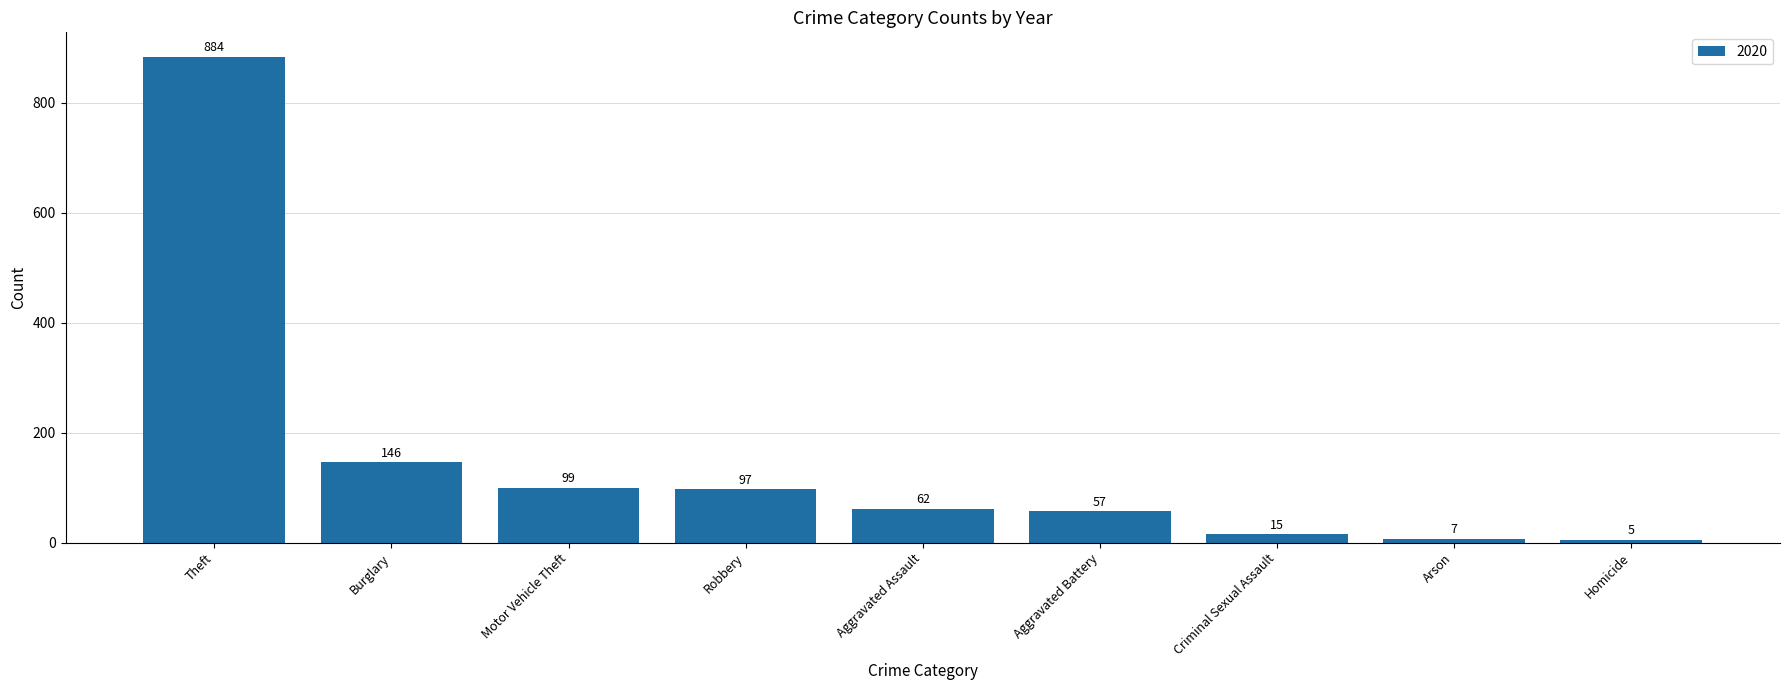

At which label does the data first exceed 62?

Theft